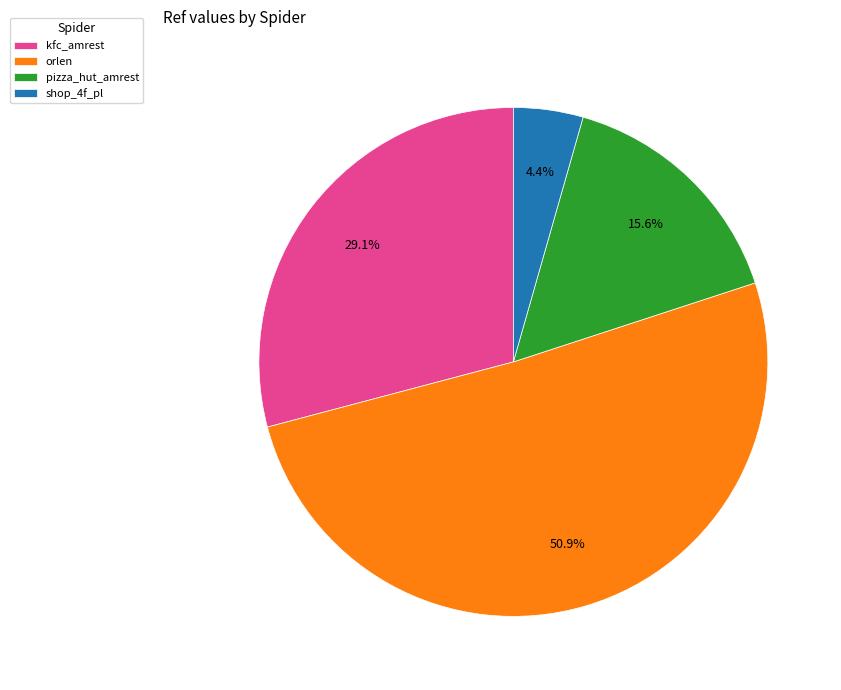

How much of the chart is everything except shop_4f_pl?

95.6%